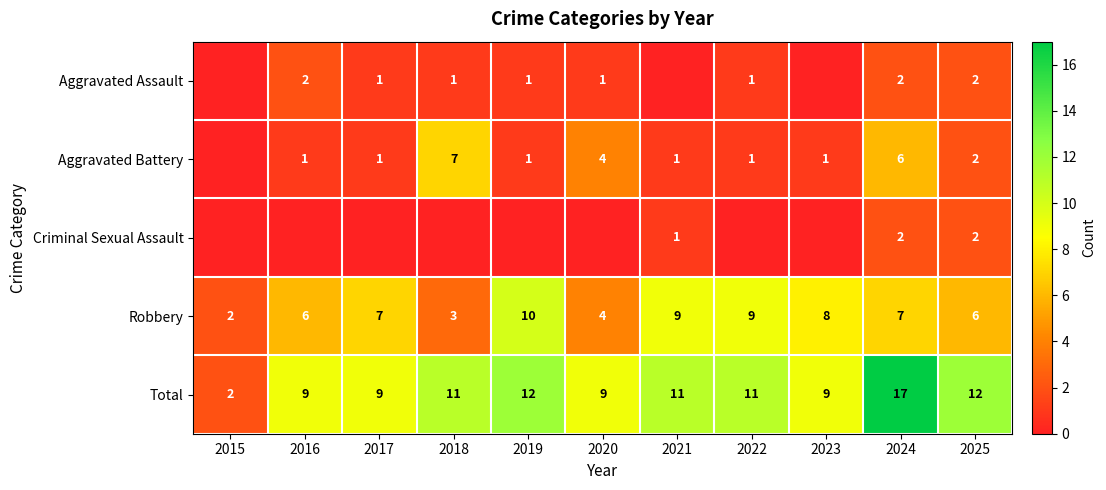

Is the value of Total at 2015 greater than the value of Aggravated Assault at 2018?

Yes